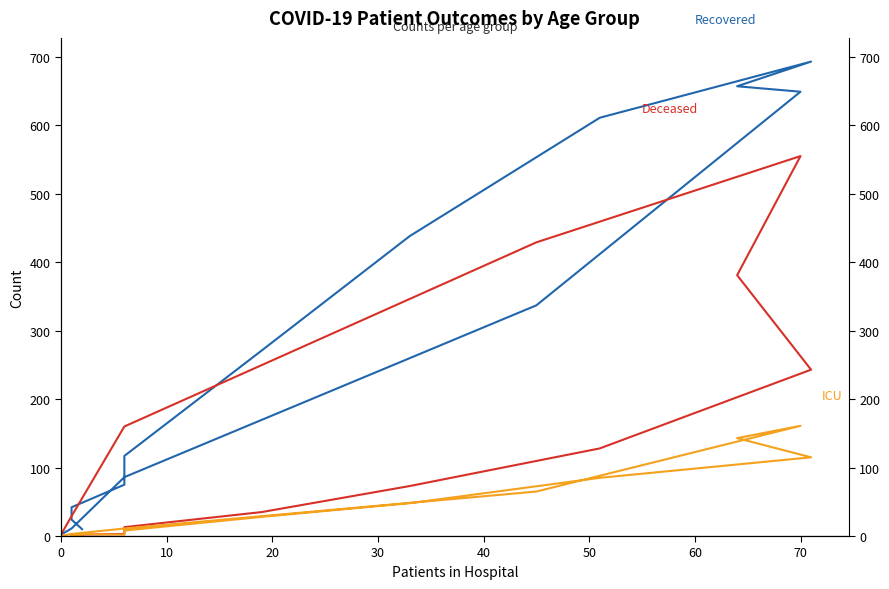

List the series in order of their overall mean, lowest first.

ICU, Deceased, Recovered